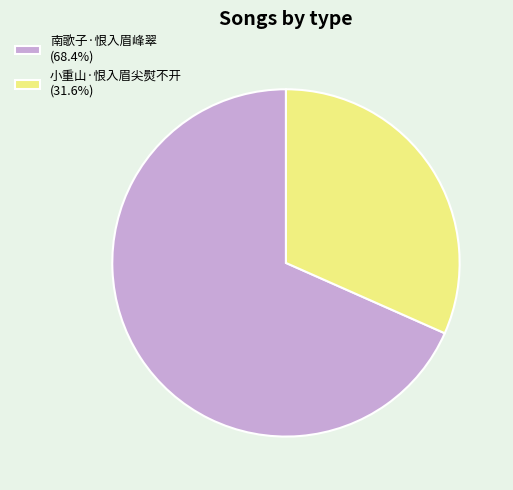

Does 小重山·恨入眉尖熨不开 account for over 50% of the chart?

No